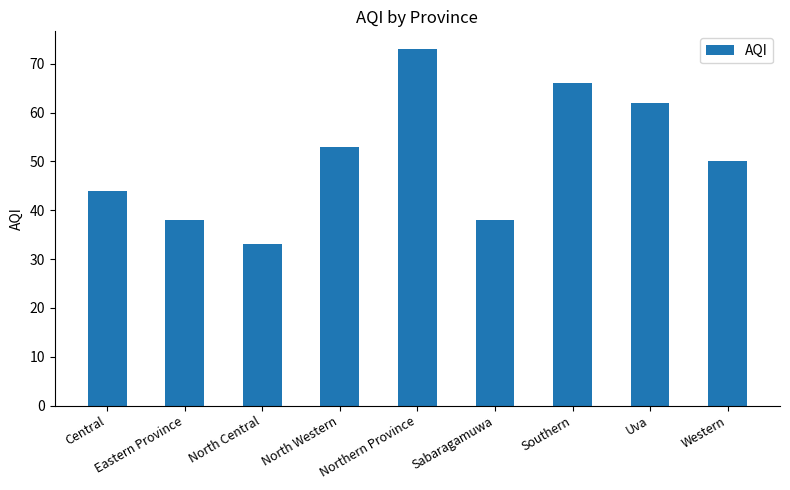

The value at North Central is 33. True or false?

True